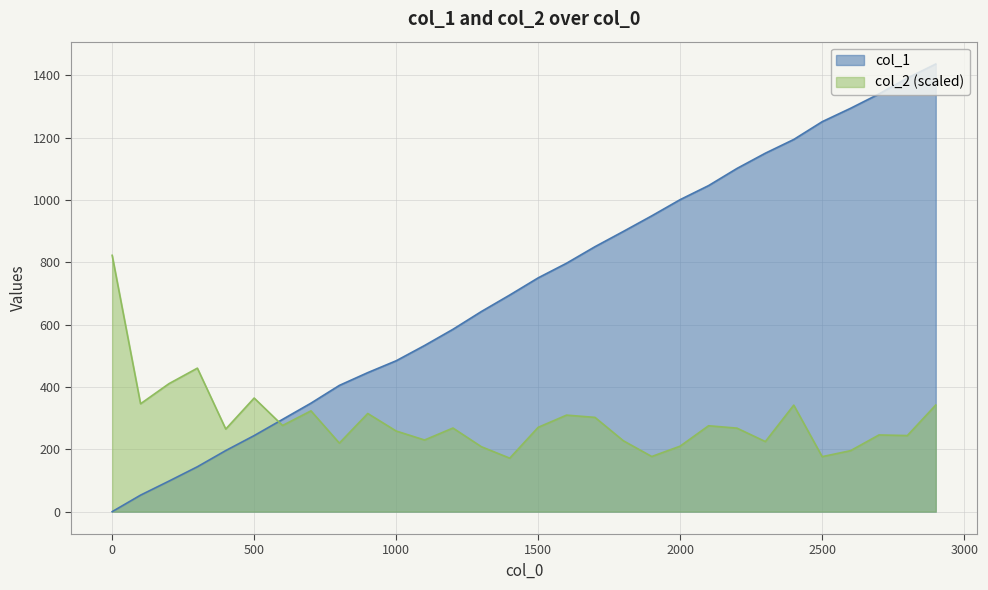

Which series has the largest range (max minus min)?

col_1